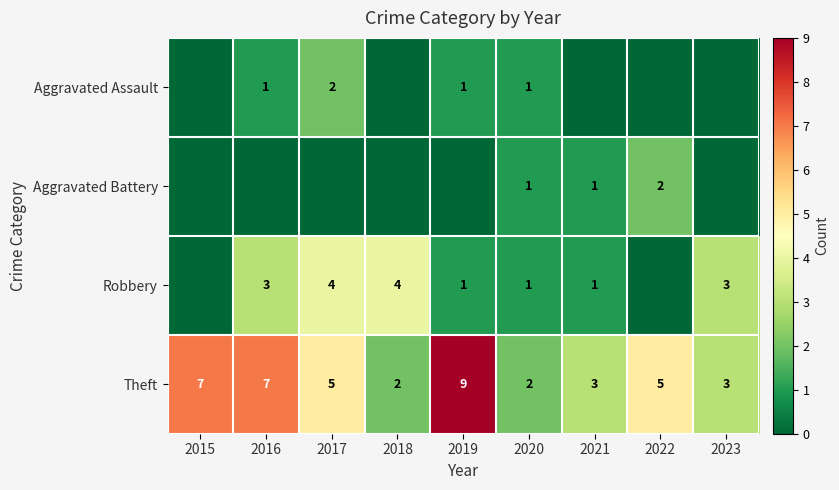

Which has a higher value, 2016 or 2019?

2016